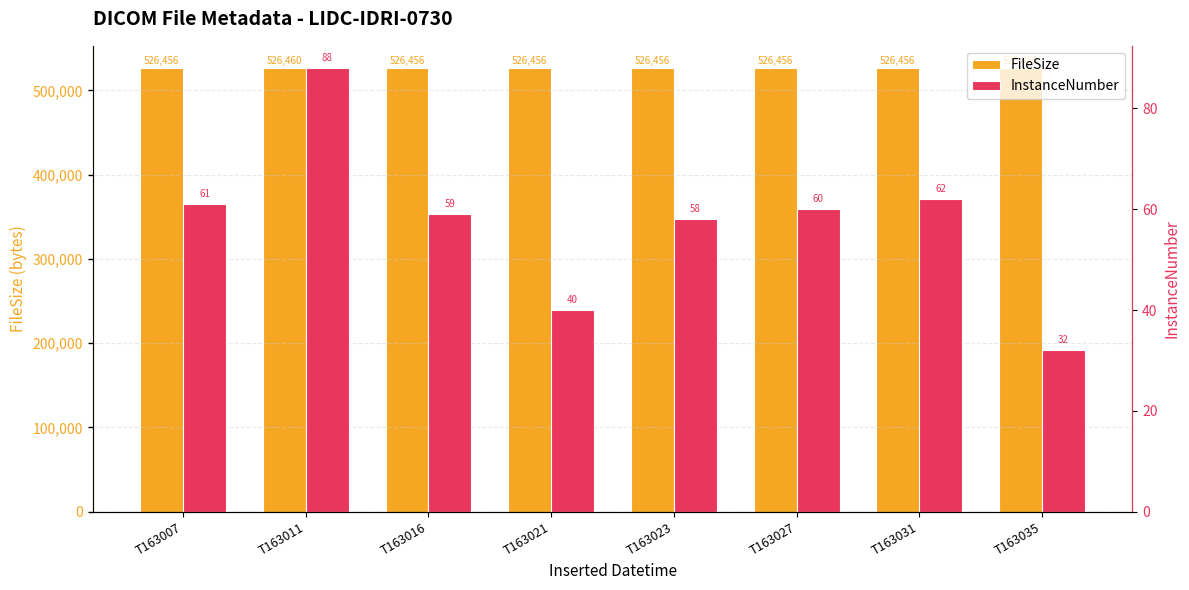

True or false: FileSize has a value of 526456 at T163031.

True